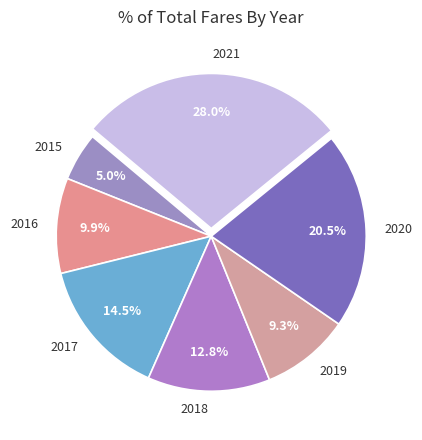

What percentage is the 2018 slice, to the nearest percent?

13%